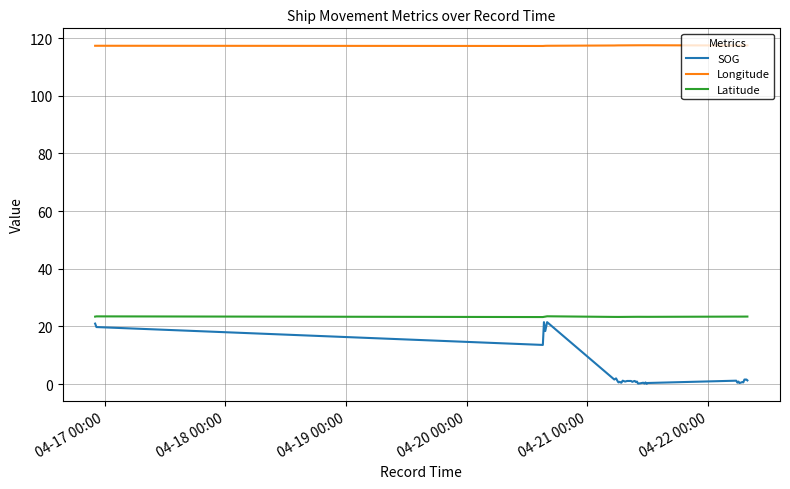

True or false: SOG and Longitude cross at least once.

False